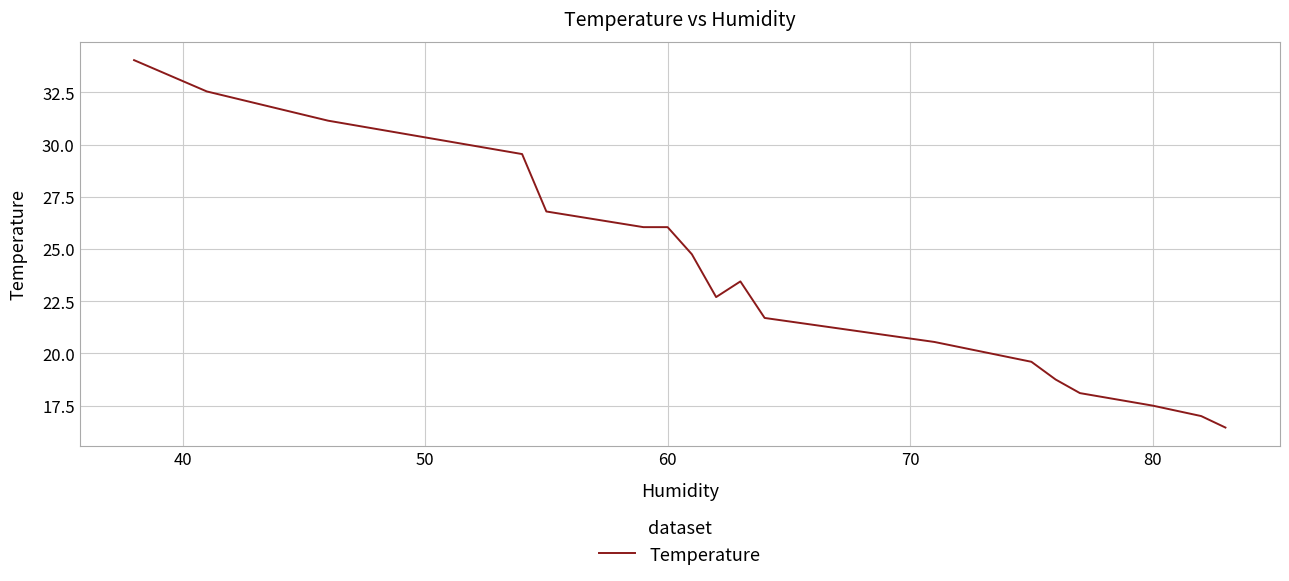

What is the maximum value shown in the chart?

34.0